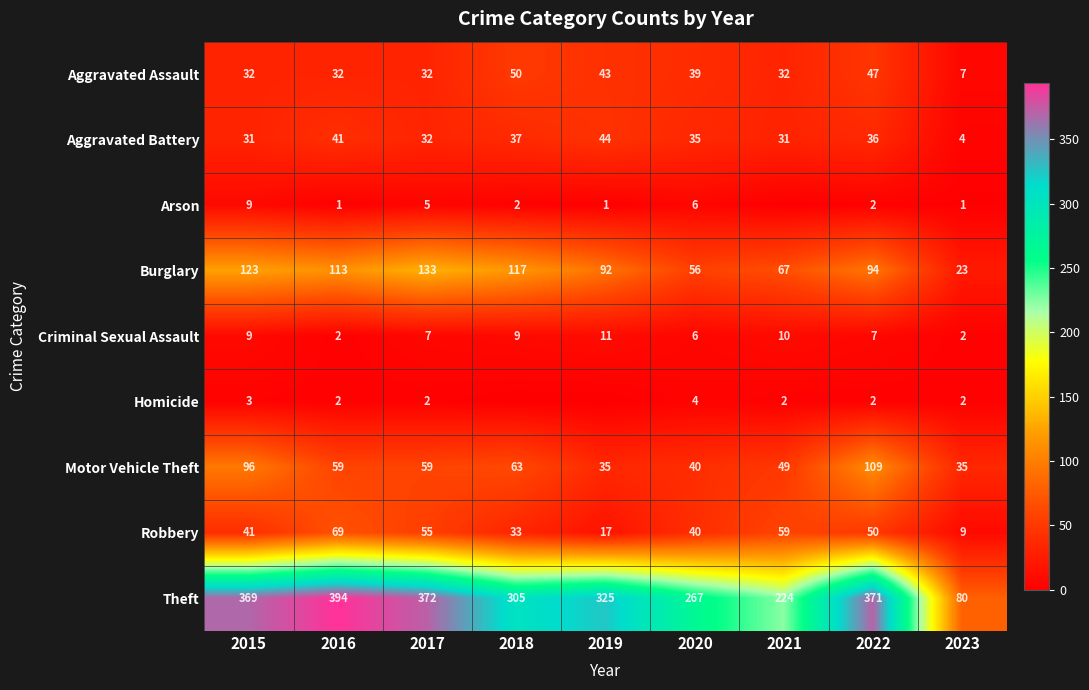

What is the difference between the highest and lowest values at 2018?

305